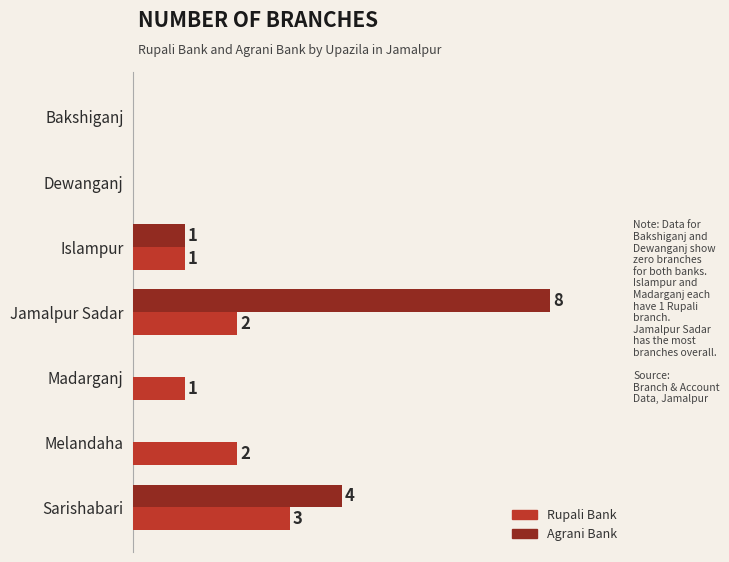

At which category does the chart reach its peak across all series?

Jamalpur Sadar